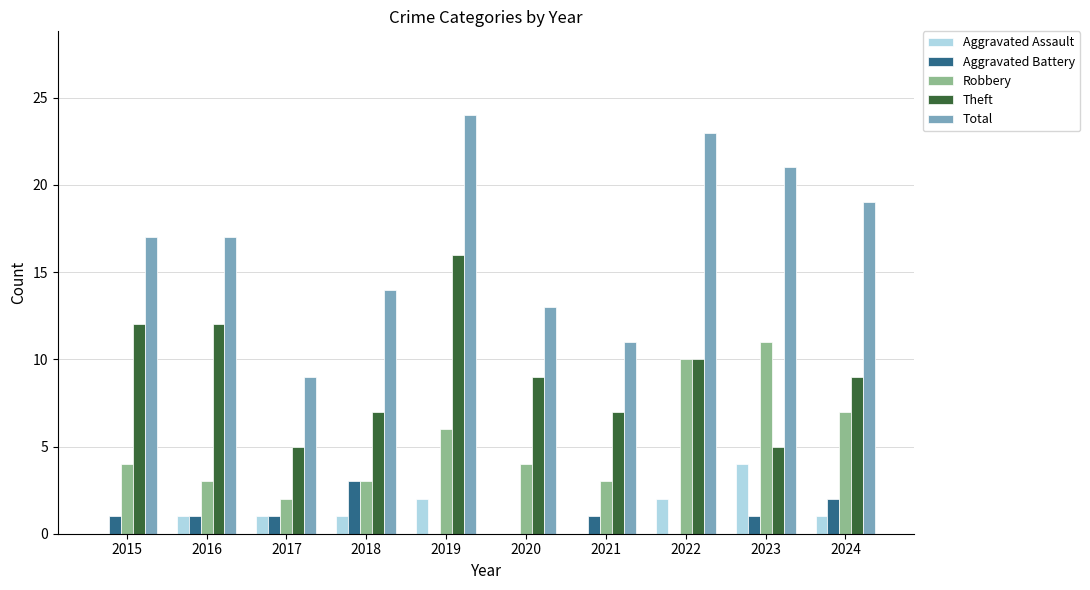

How many groups of bars are there?

10